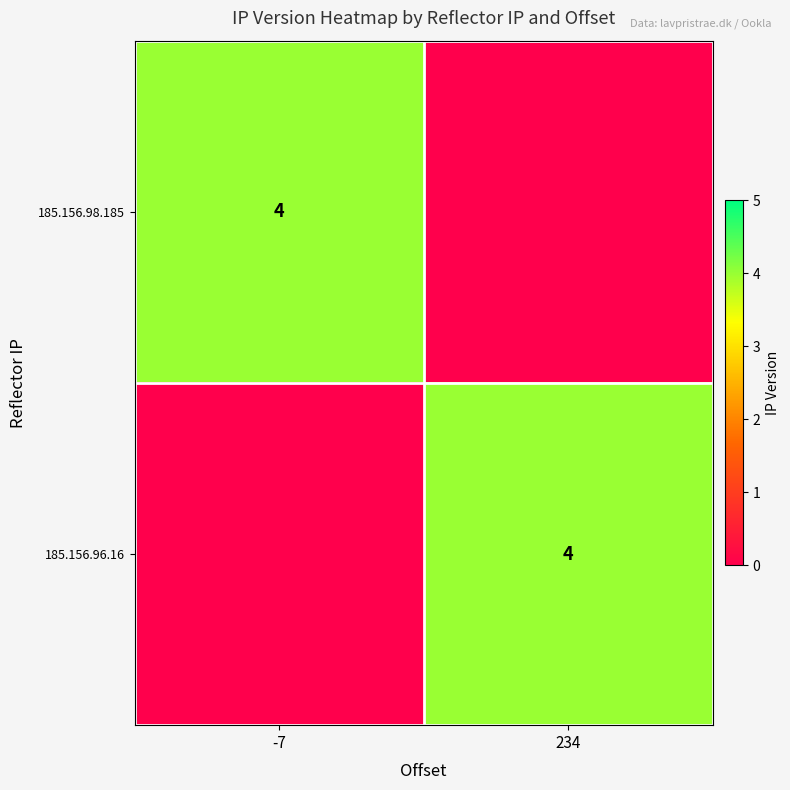

At how many categories does at least one series exceed 0?

2